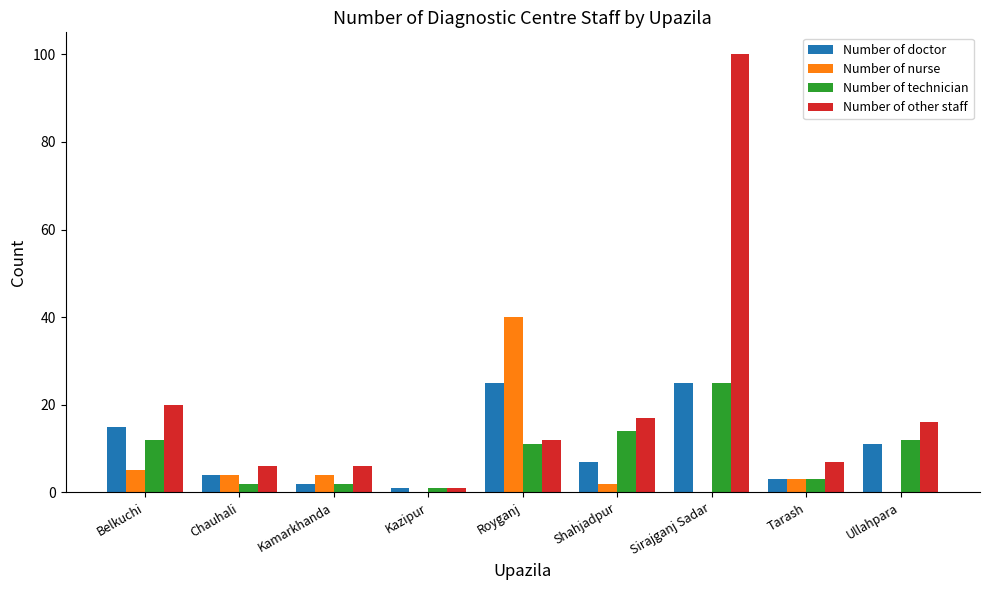

Is the value of Number of technician at Kazipur greater than the value of Number of other staff at Chauhali?

No